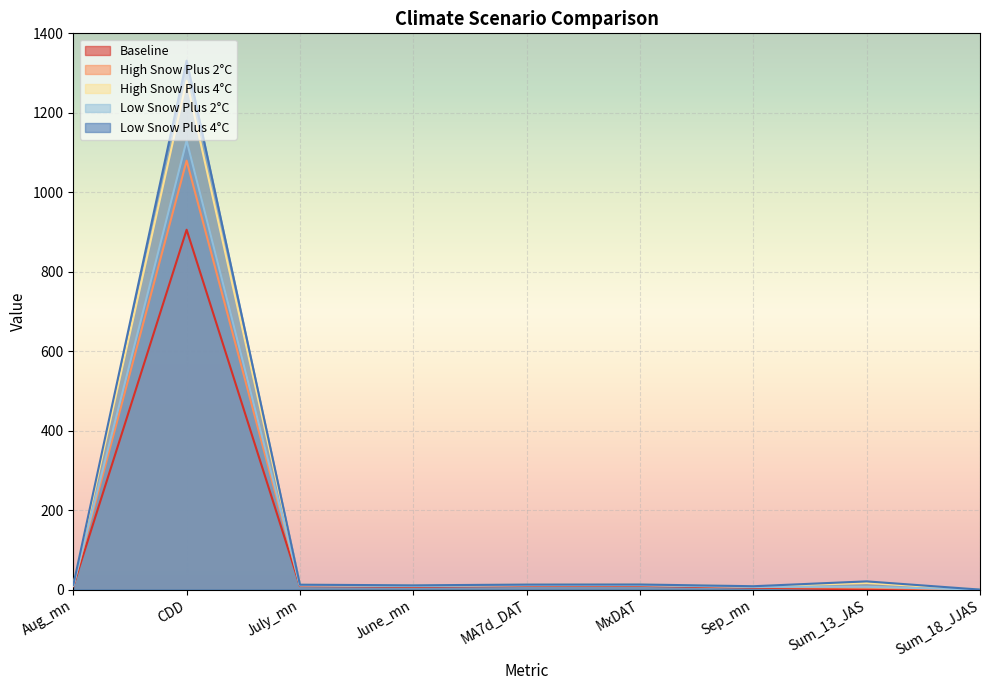

Rank the series at July_mn from highest to lowest value.

Low Snow Plus 4°C, High Snow Plus 4°C, Low Snow Plus 2°C, High Snow Plus 2°C, Baseline